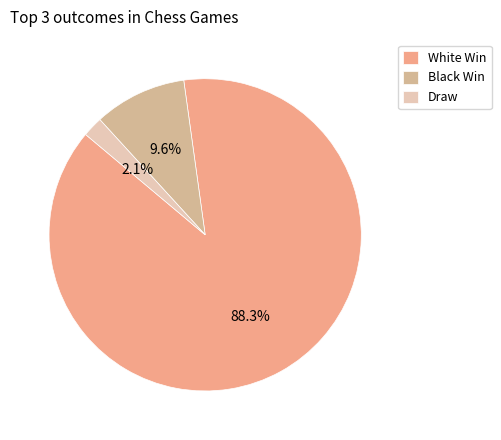

How many segments does this pie chart have?

3